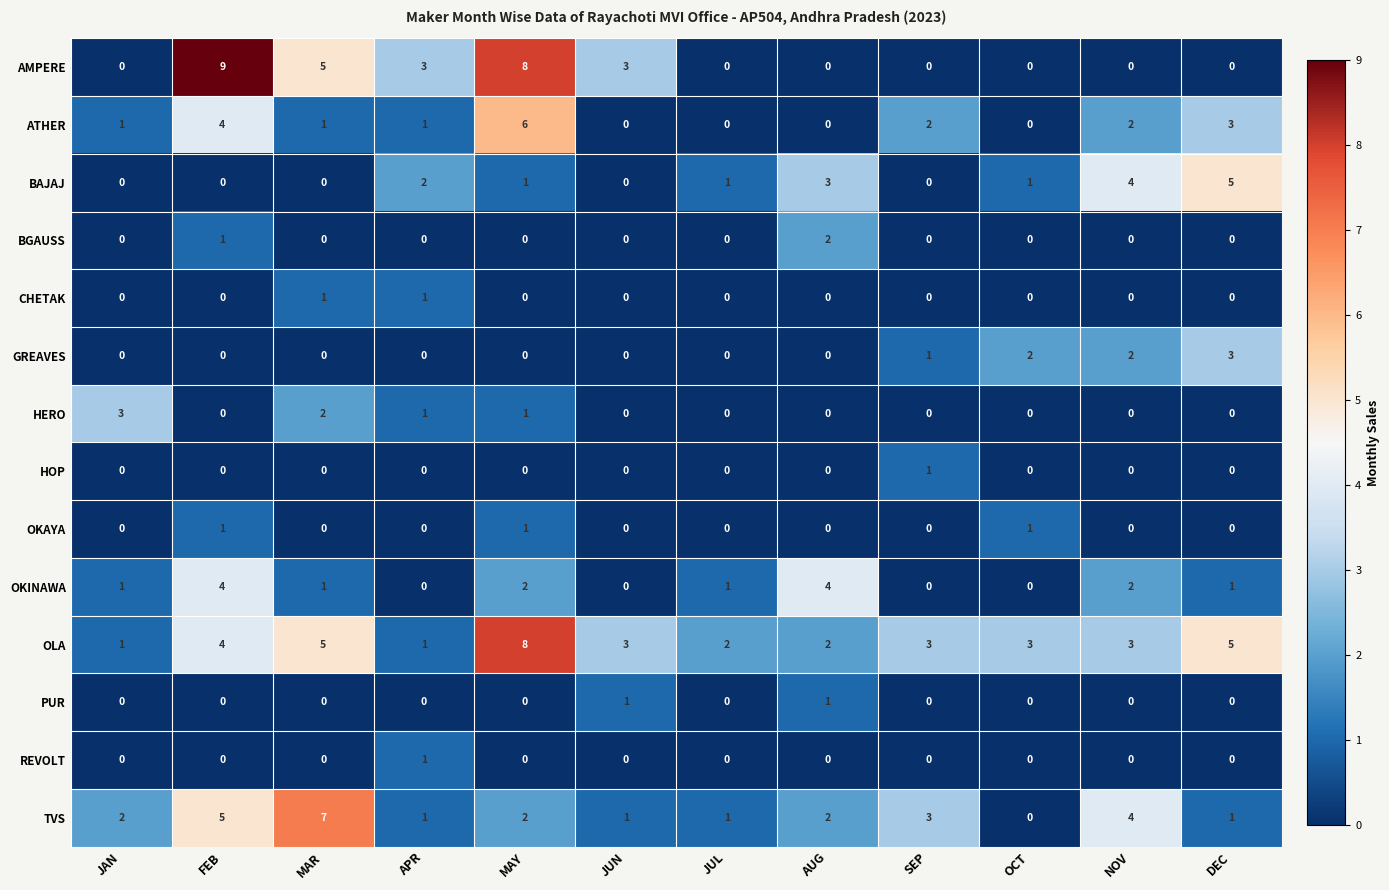

Where is GREAVES nearest to the value 1?

SEP